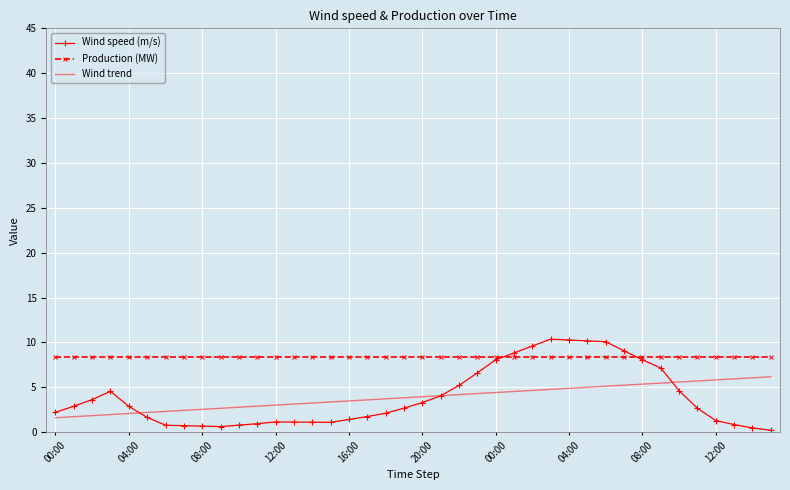

True or false: Production (MW) and Wind trend cross at least once.

False